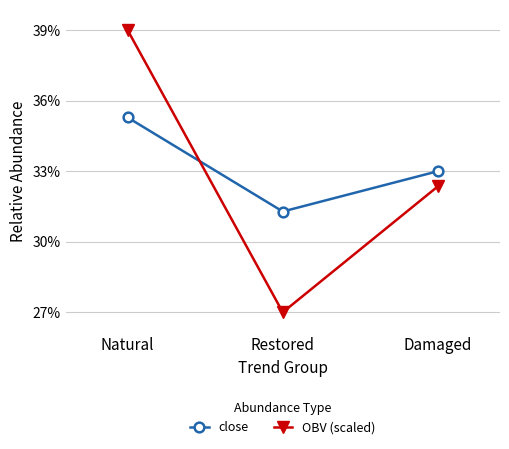

Is it true that OBV (scaled) equals 17.5 at Natural?

False